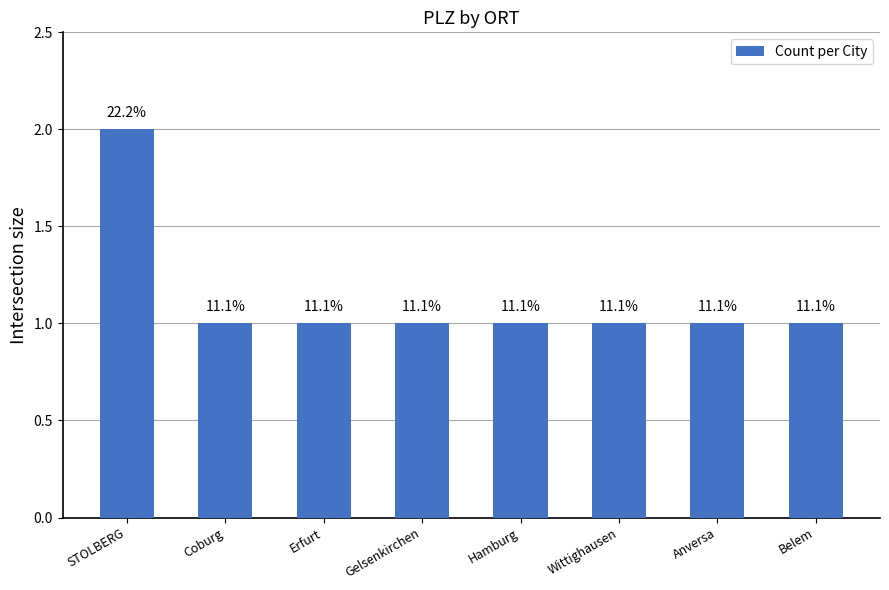

What is the label of the 7th bar from the left?

Anversa